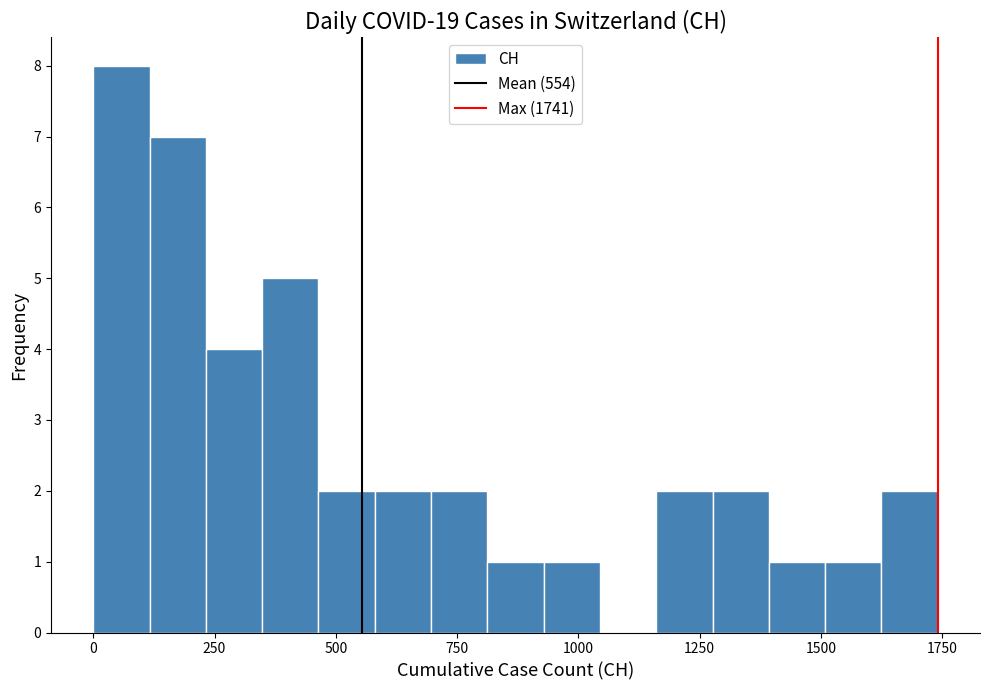

Around what value on the x-axis is the tallest bar? Give the approximate position of its centre, as read against the axis.

50